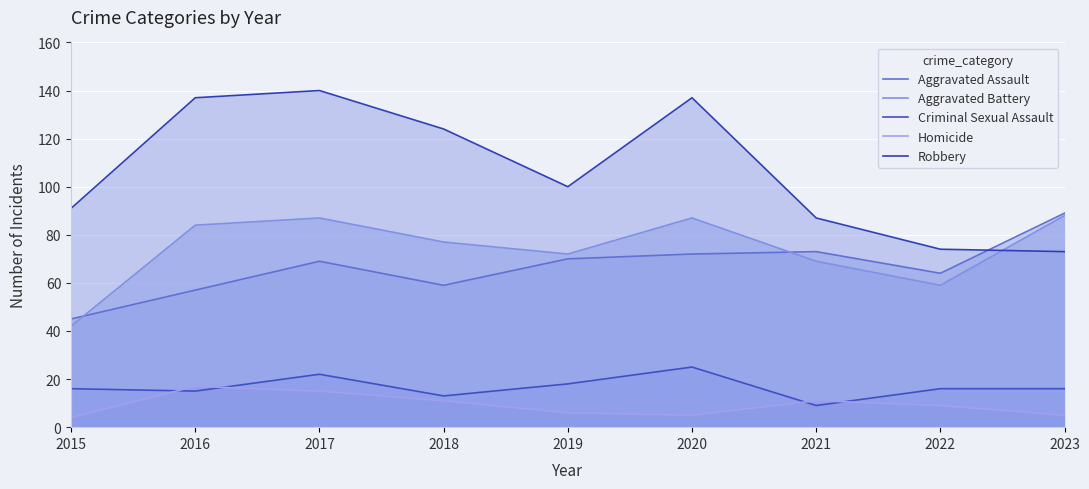

True or false: Aggravated Assault has more than 0 points higher than both neighbors.

True